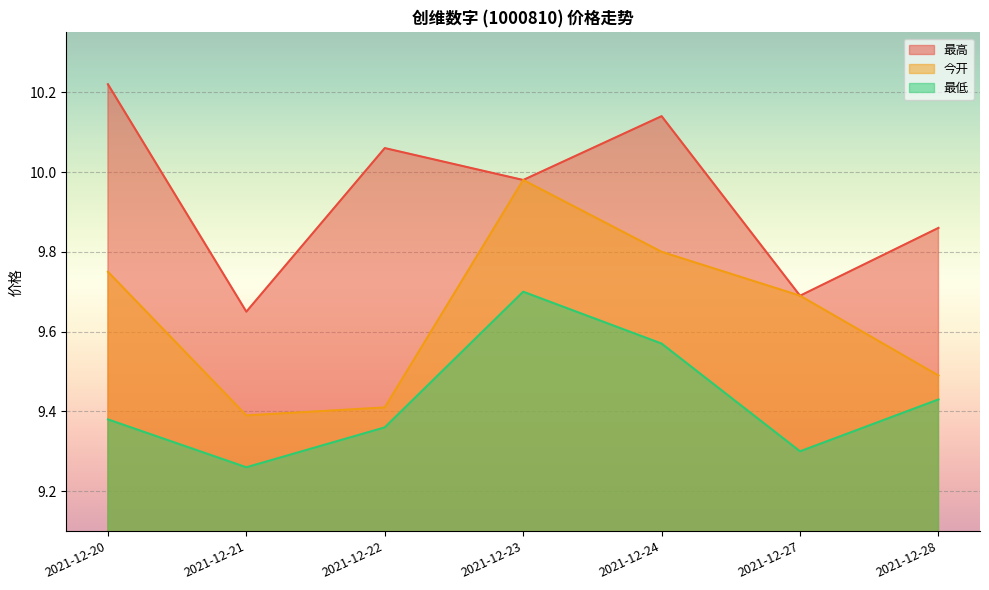

The value of 最低 at 2021-12-21 is 16.4. True or false?

False